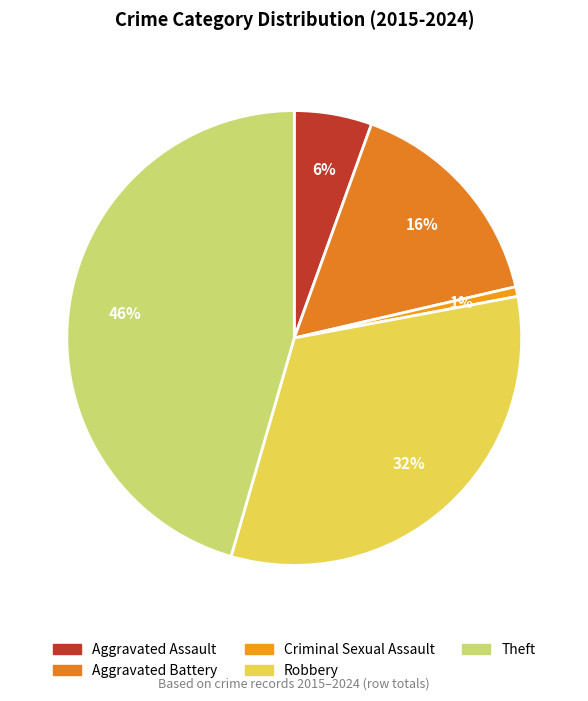

To the nearest percent, what portion does Criminal Sexual Assault represent?

1%